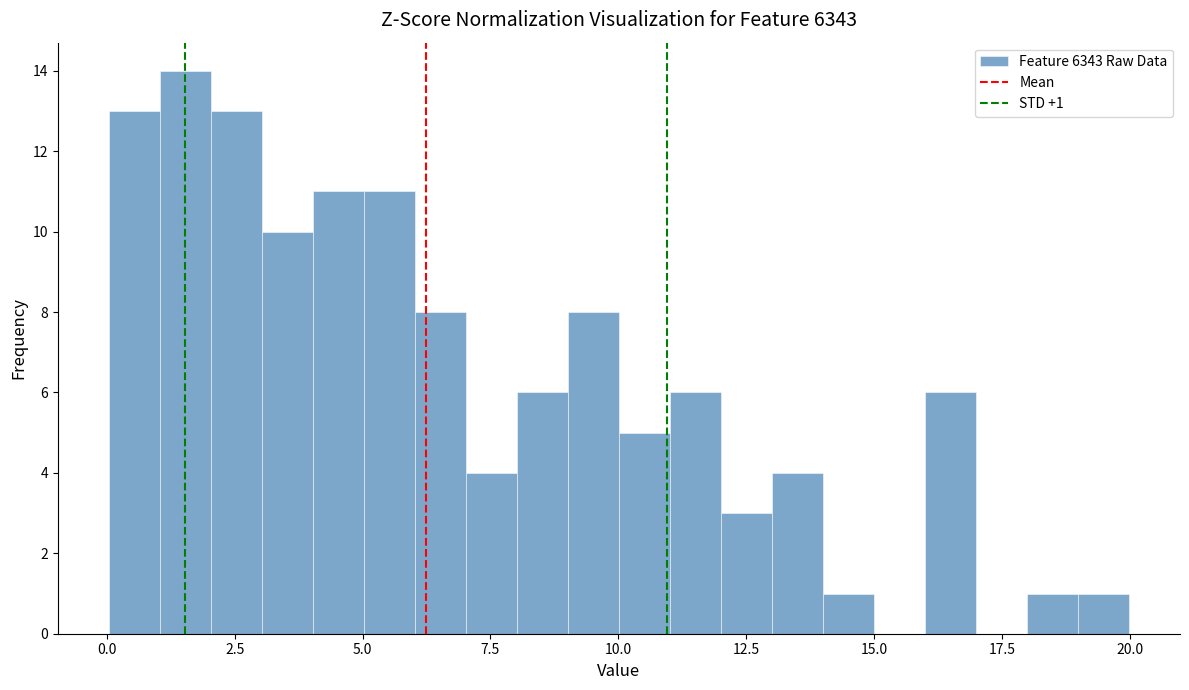

Around what value on the x-axis is the tallest bar? Give the approximate position of its centre, as read against the axis.

1.5